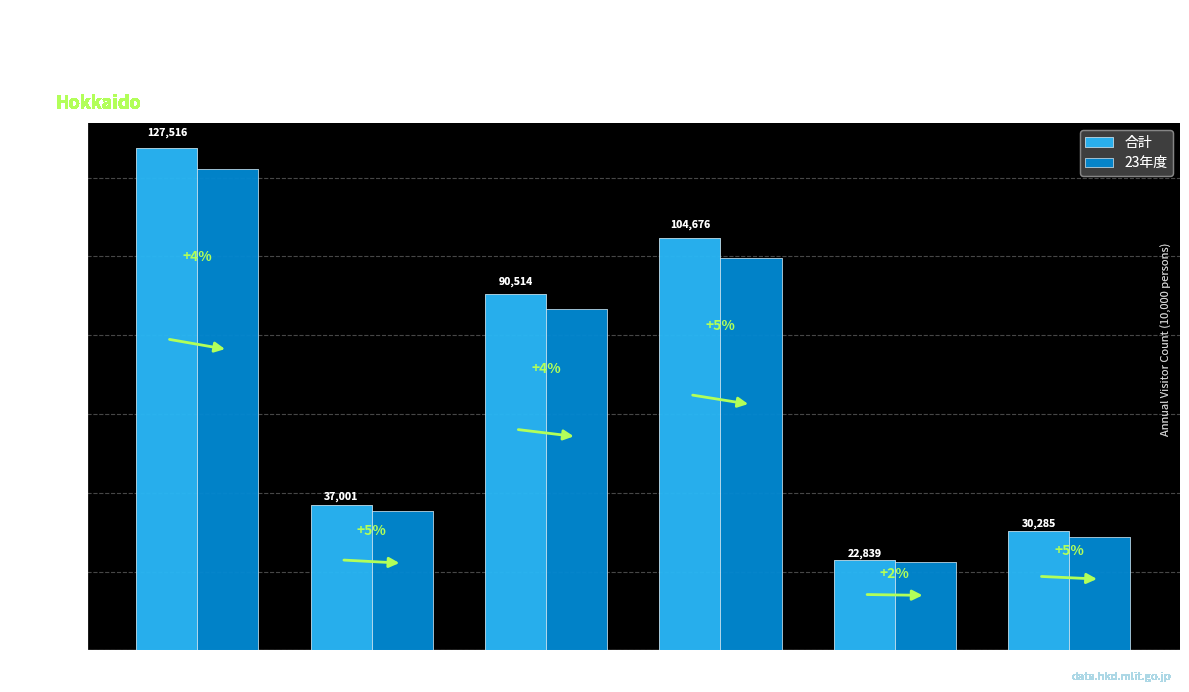

What is the sum of the 23年度 values at 内道内客 and 入込総数?

208868.8